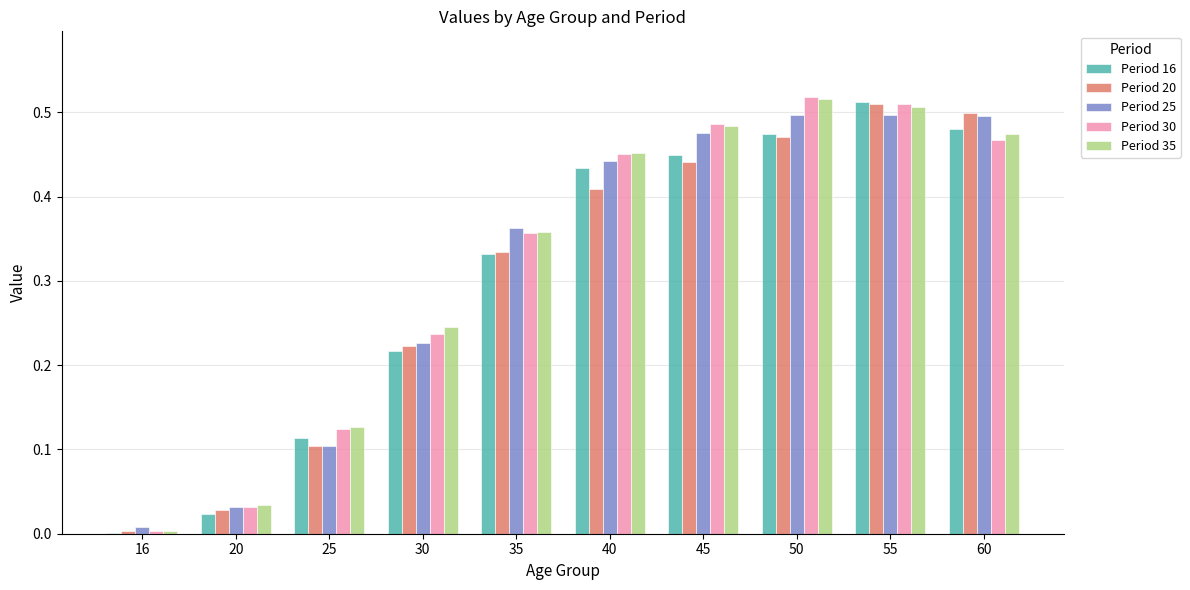

Where is Period 16 nearest to the value 0?

16